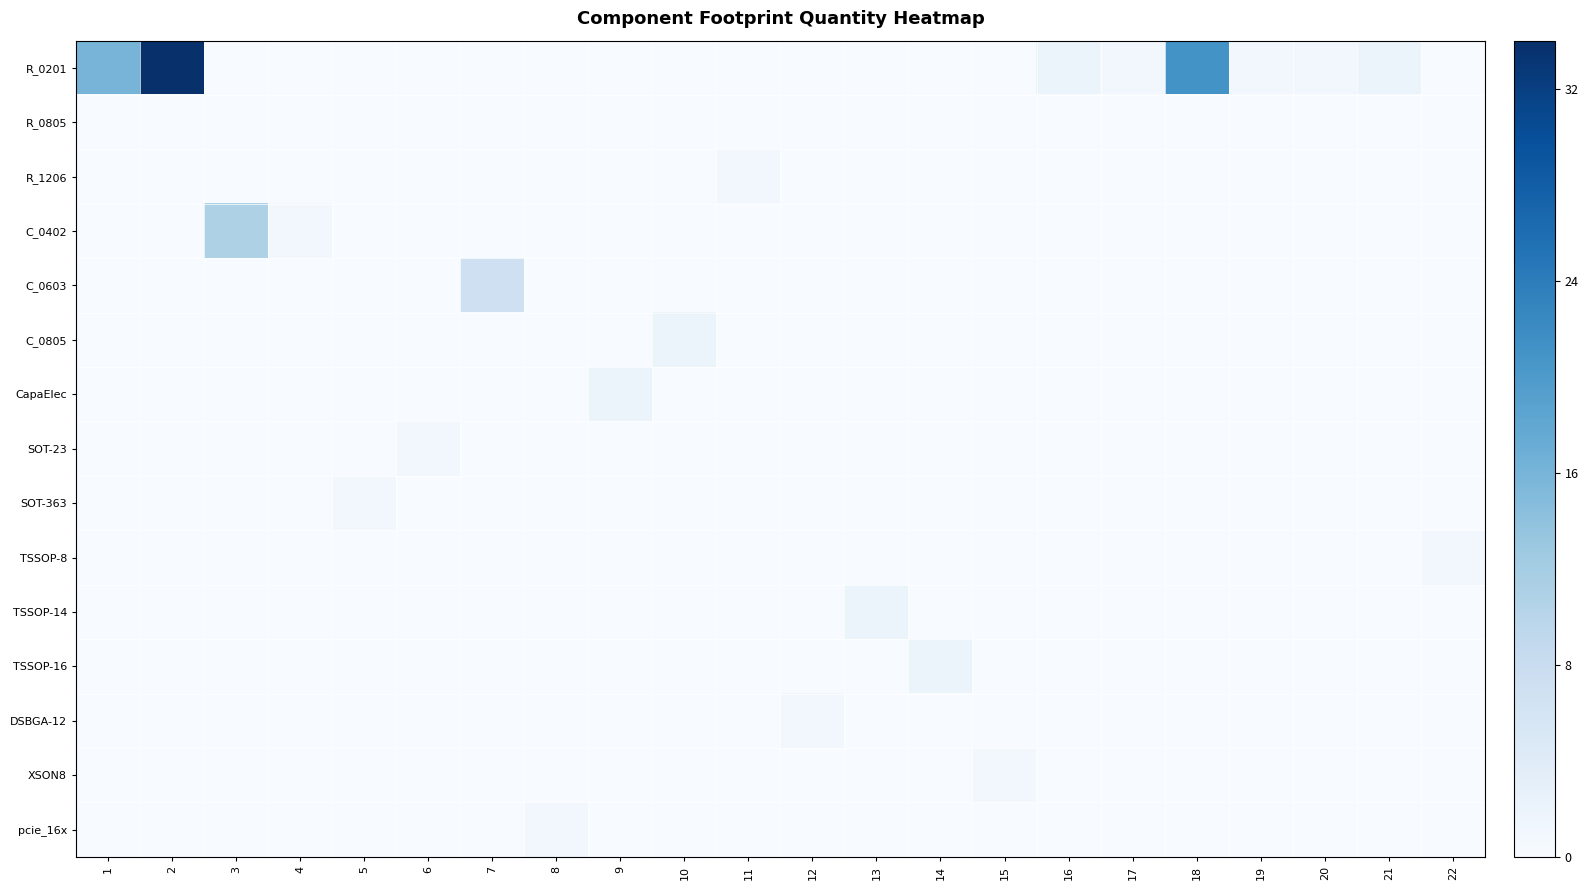

At which category does the chart reach its peak across all series?

2